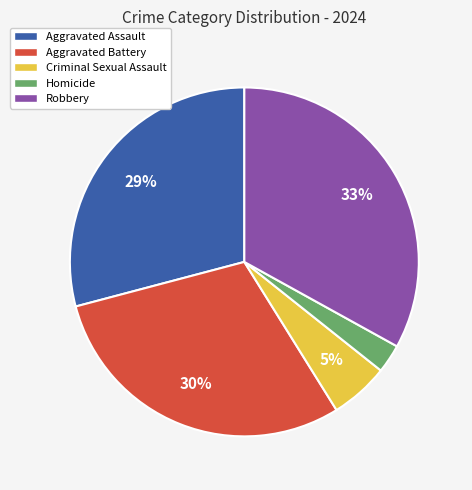

The Aggravated Battery slice represents 38% of the pie. True or false?

False